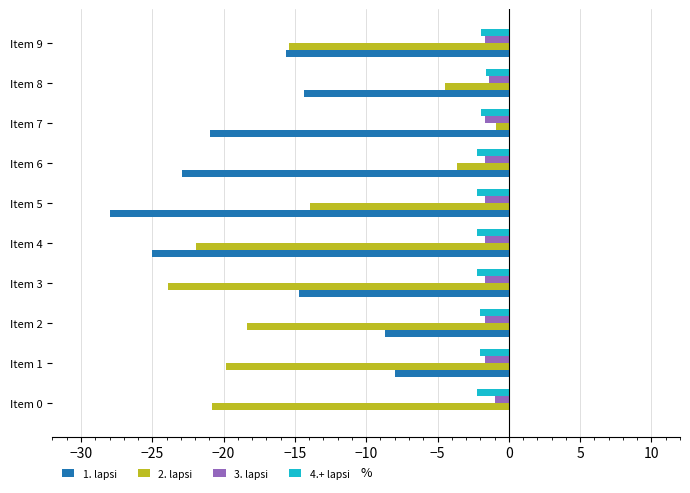

What is the maximum value for 3. lapsi?

-1.0